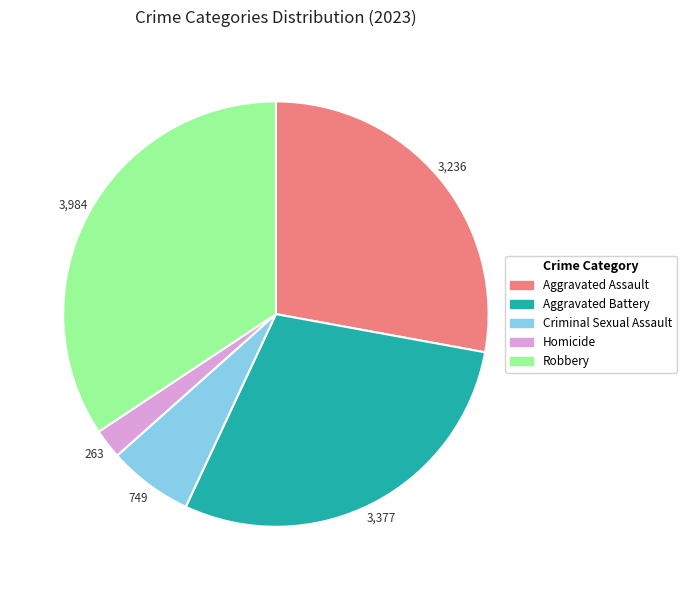

Is there any slice that represents more than half of the pie?

No